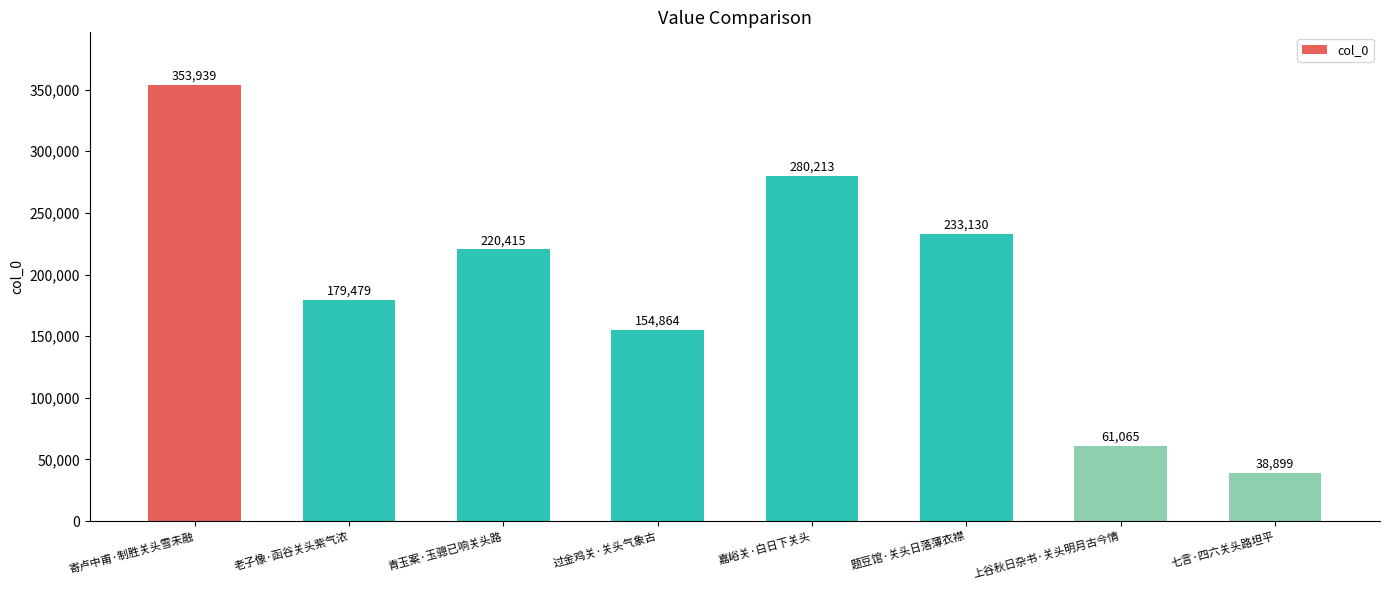

What is the difference between the second highest and second lowest values?

219148